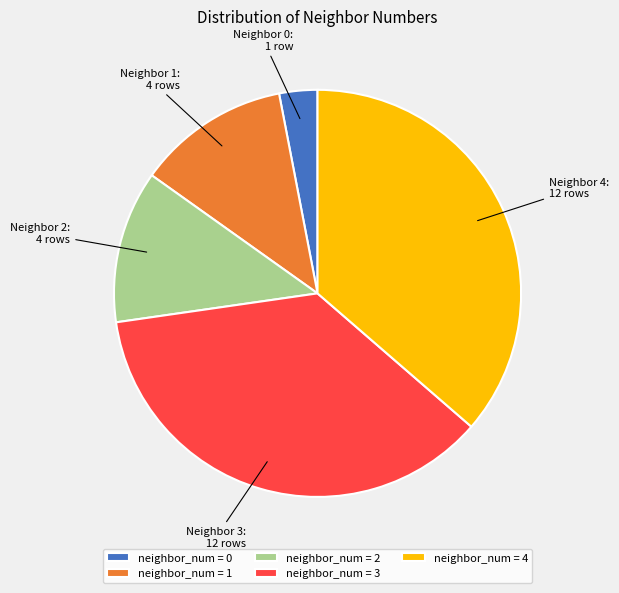

Is there any slice that represents more than half of the pie?

No